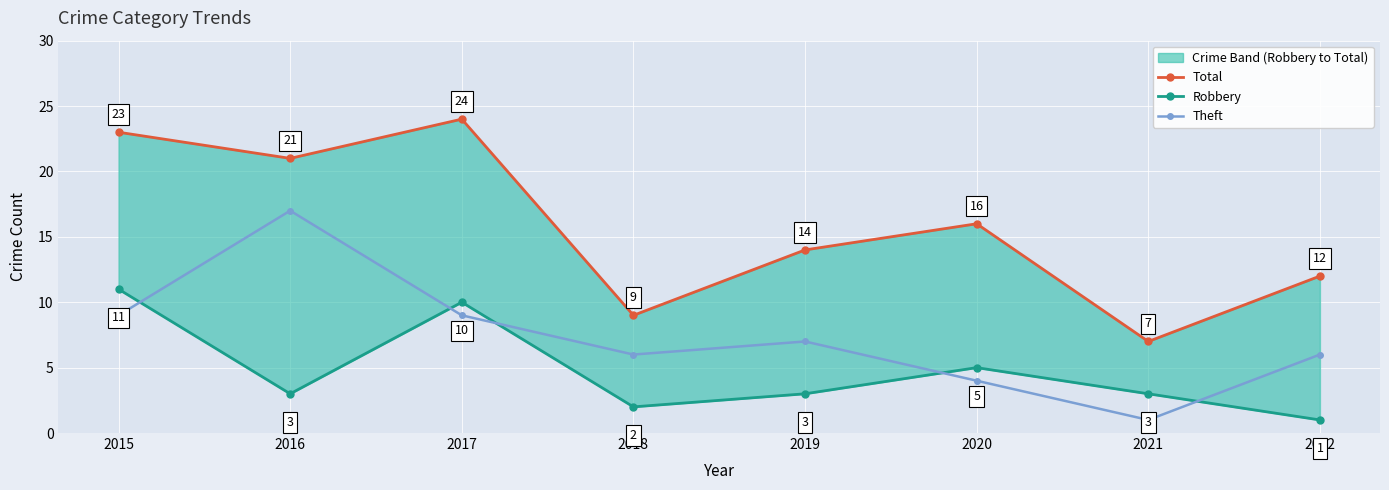

Reading left to right, extract all data points from this chart.

Total: 23	21	24	9	14	16	7	12
Robbery: 11	3	10	2	3	5	3	1
Theft: 9	17	9	6	7	4	1	6